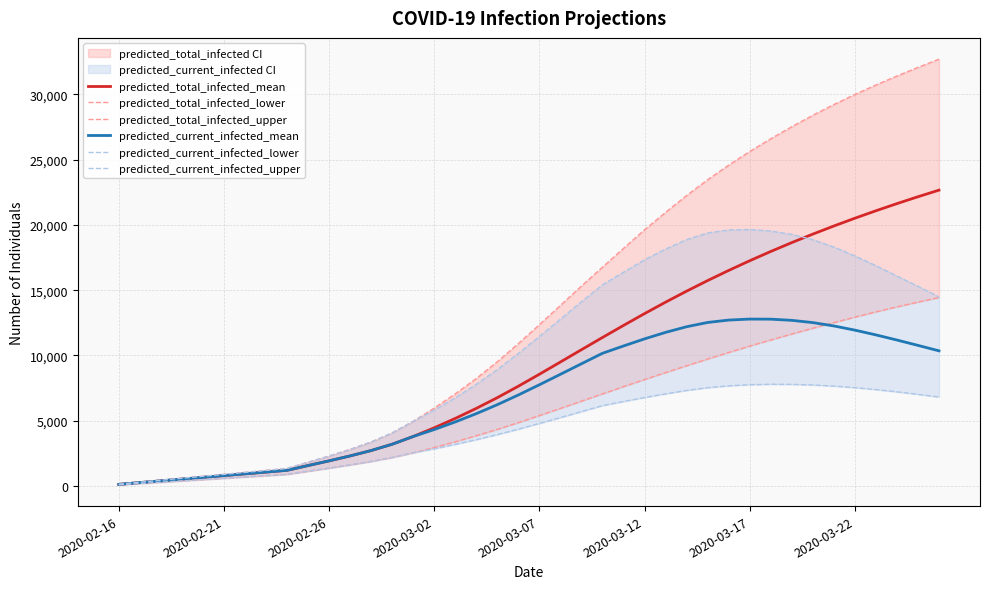

What is the average value of the predicted_current_infected_mean series?

6888